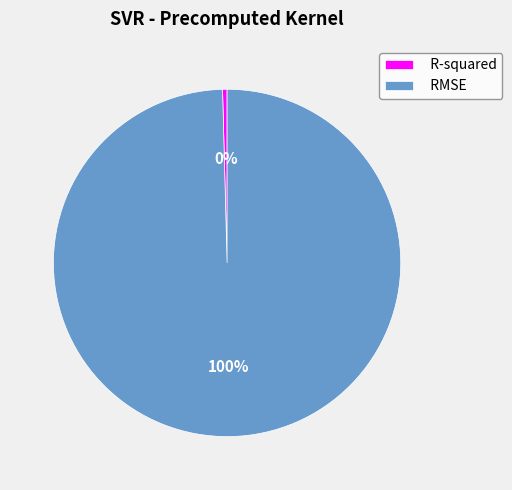

Do R-squared and RMSE together represent more than half of the pie?

Yes